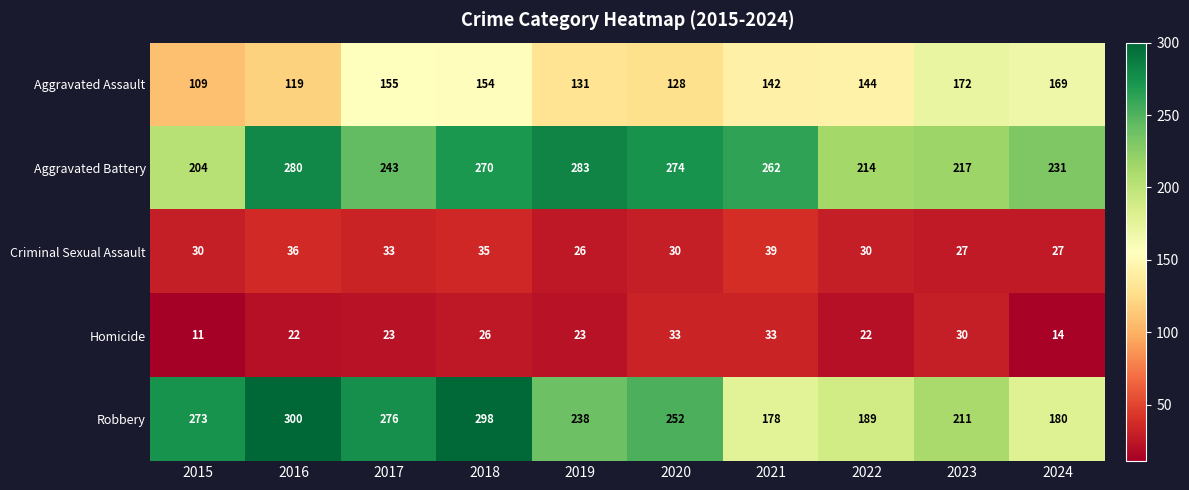

What is the difference between the second highest and minimum values in the Aggravated Assault series?

60